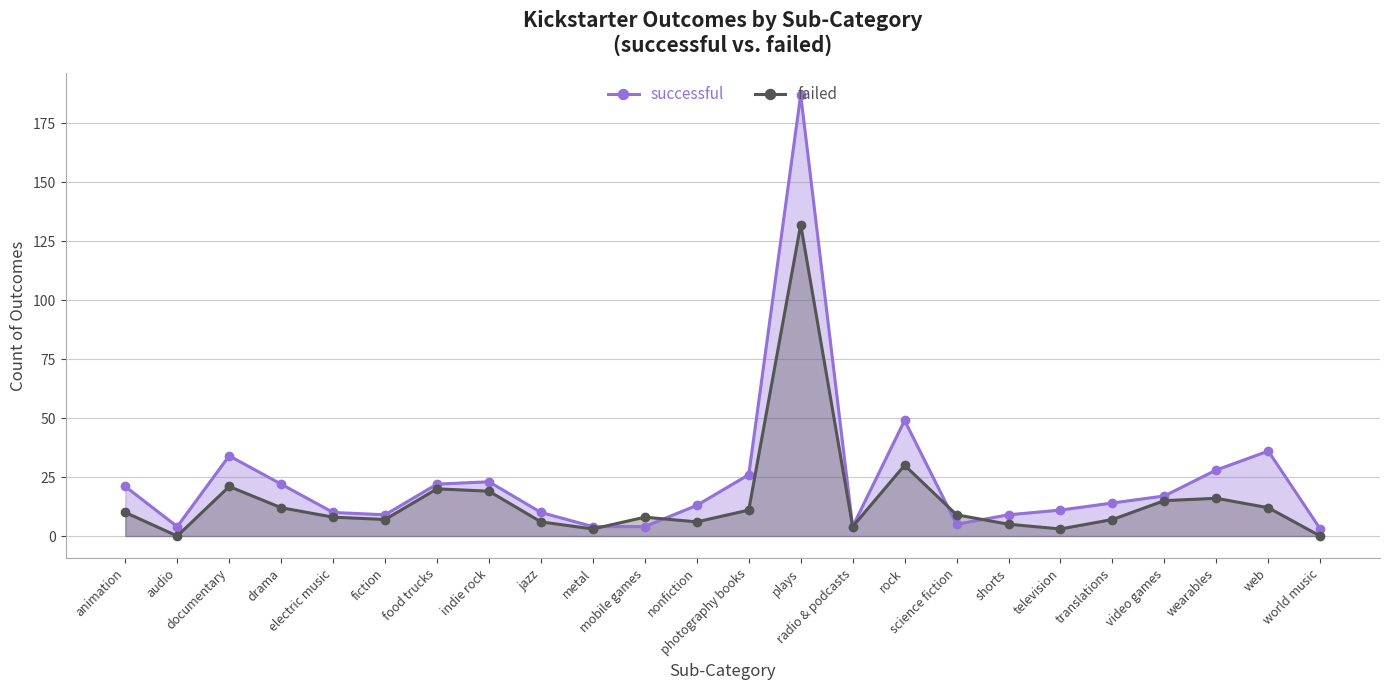

What is the spread (max minus min) of values at television?

8